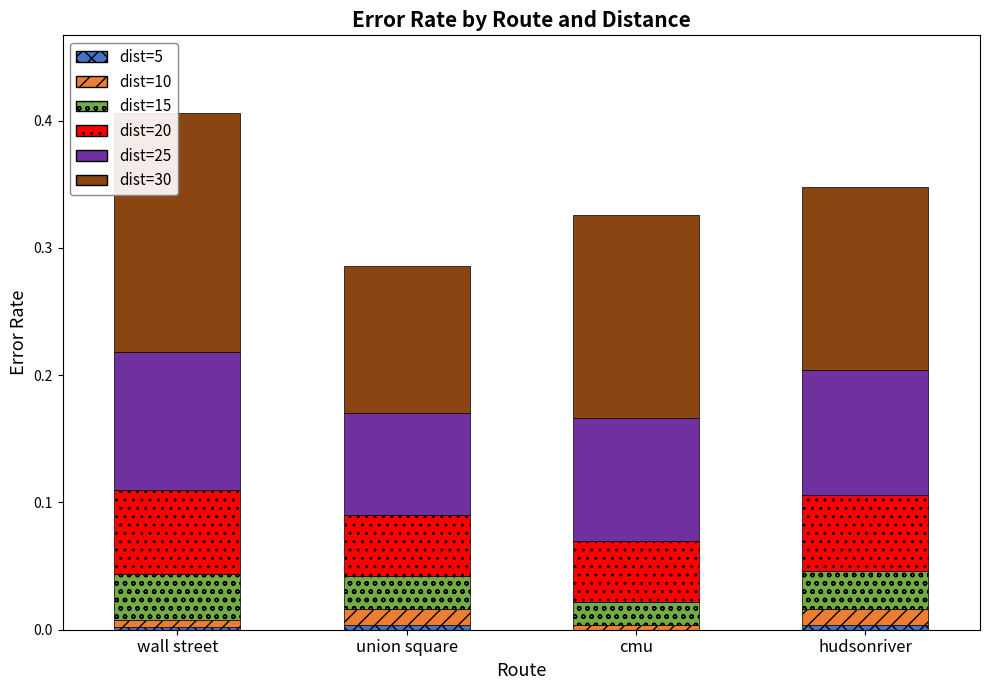

Which category has the highest value across all series?

wall street